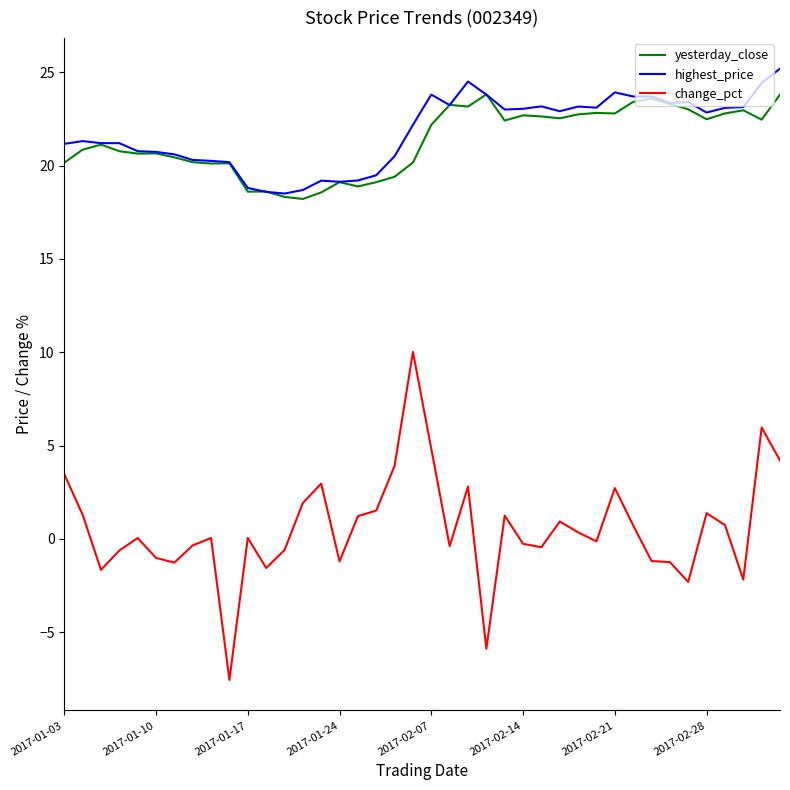

What is the lowest value of the highest_price series?

18.5